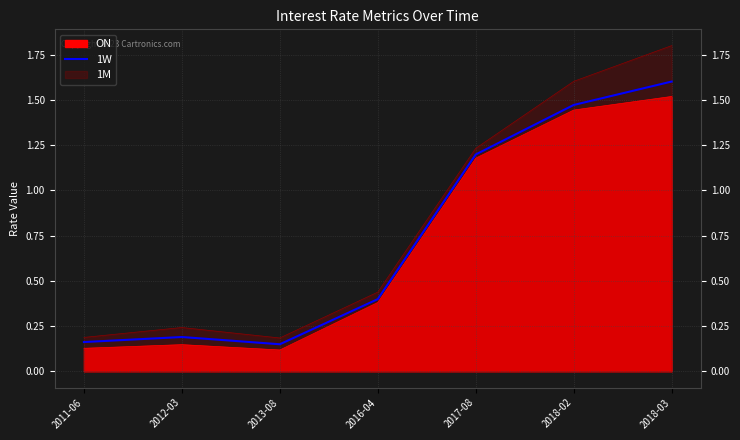

True or false: the data shows 0.8 at 2017-08.

False